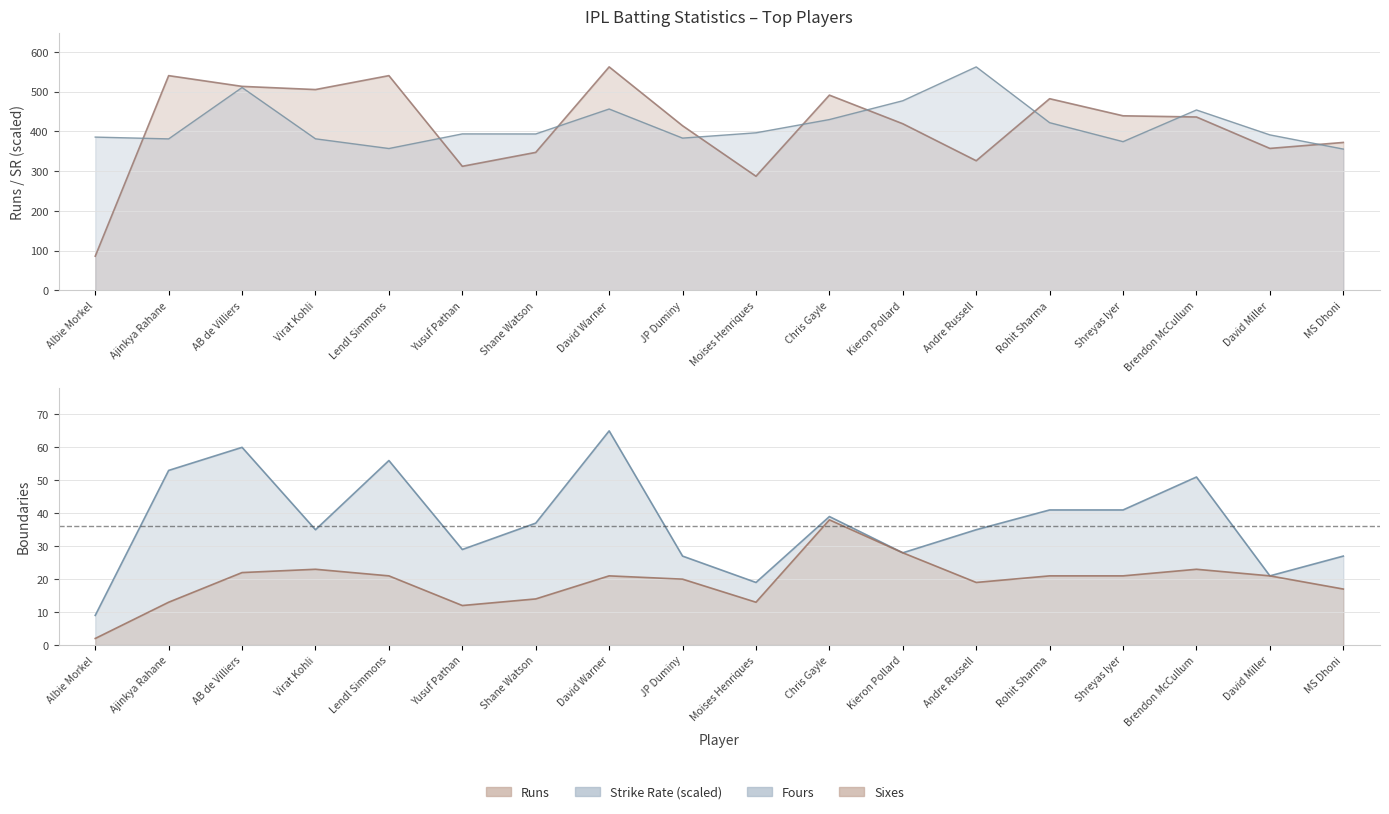

True or false: Fours and Strike Rate intersect in this chart.

False